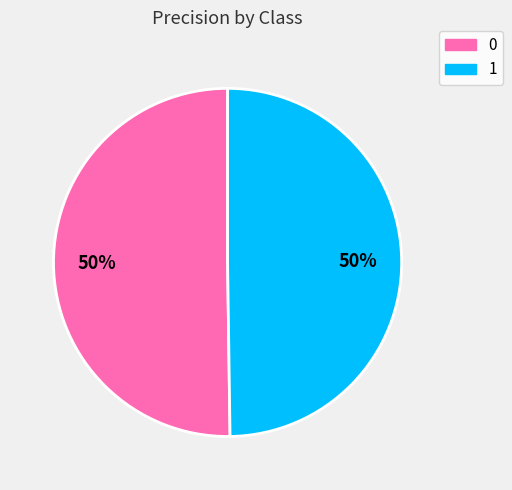

Do 1 and 0 together represent more than half of the pie?

Yes